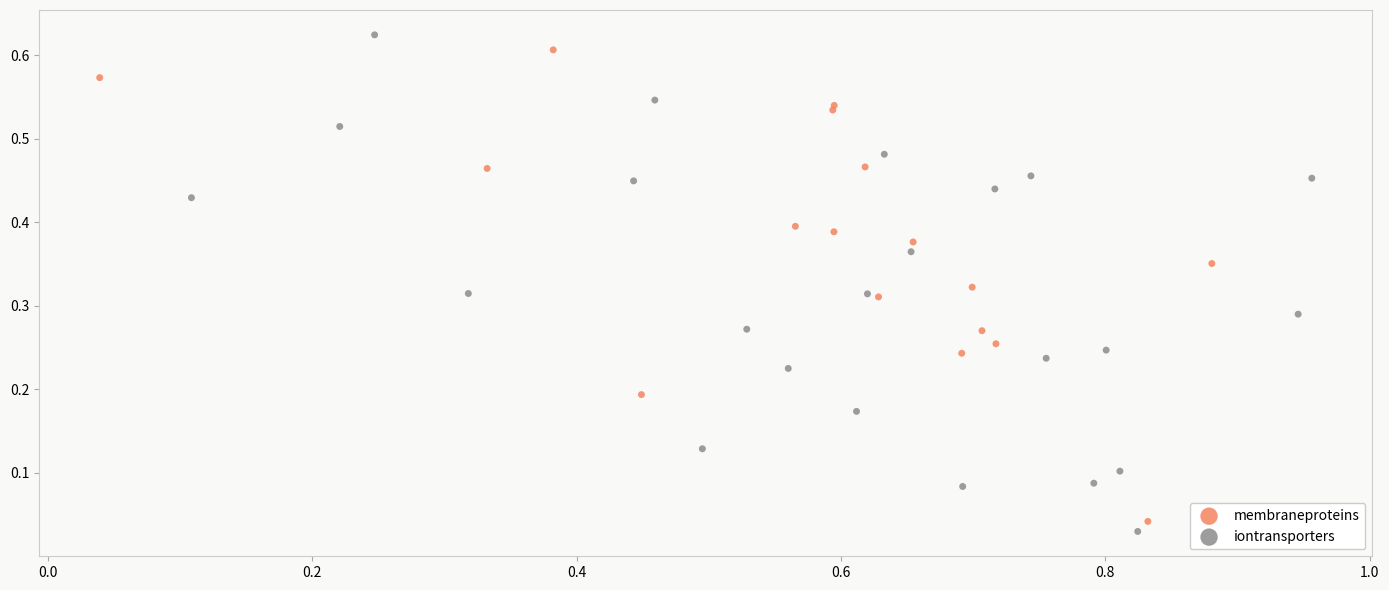

Which series has the widest spread of Y values?

iontransporters